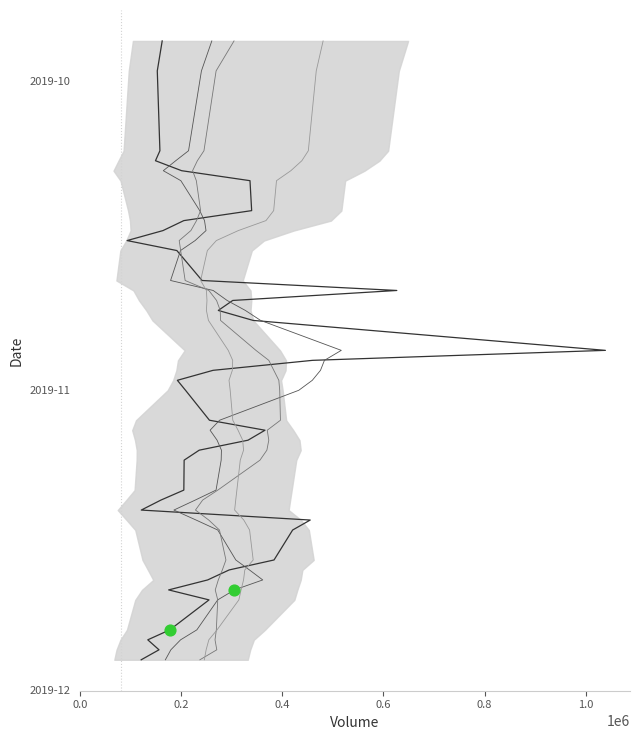

Which series contains the lowest Y value?

volume